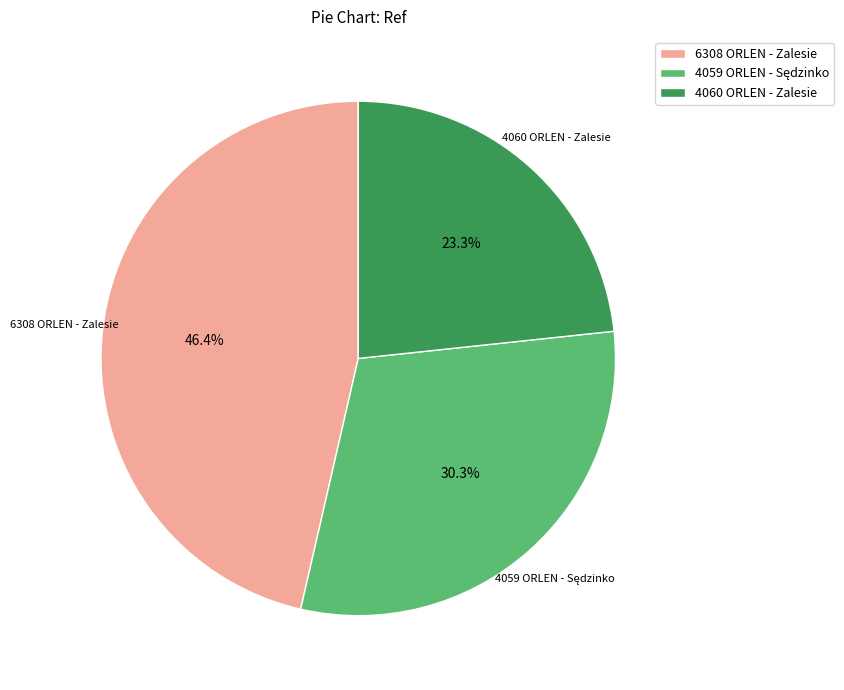

Do 4060 ORLEN - Zalesie and 6308 ORLEN - Zalesie together represent more than half of the pie?

Yes